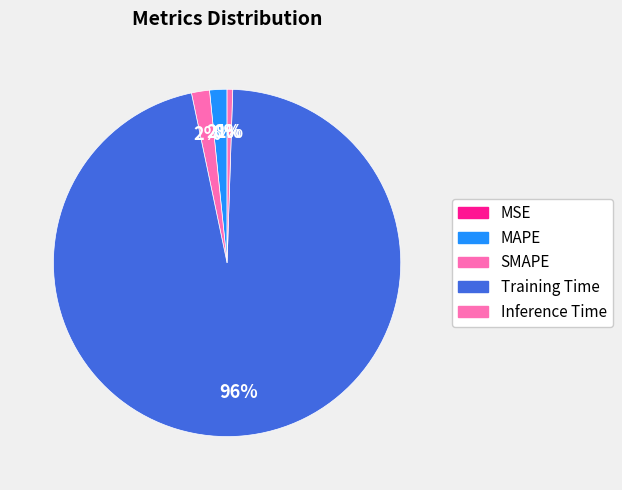

Which has a higher value, Training Time or MAPE?

Training Time